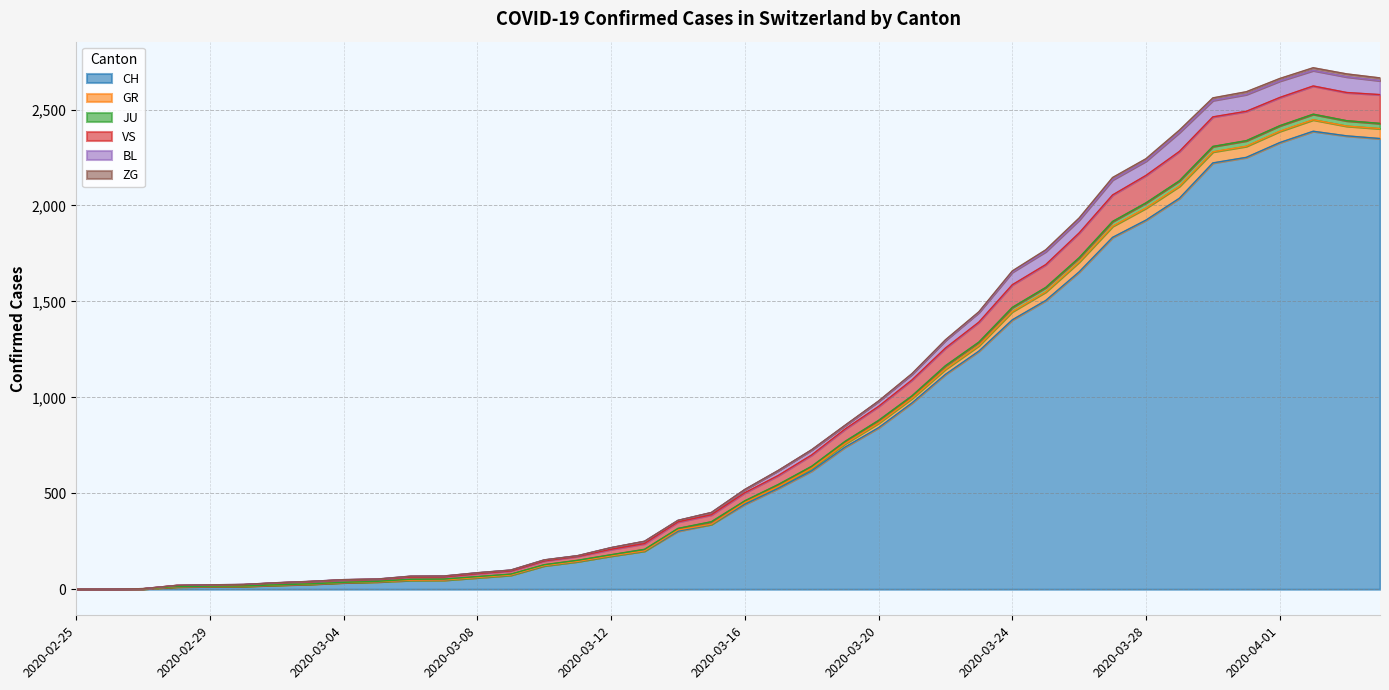

Is it true that CH equals 1924 at 2020-03-28?

True